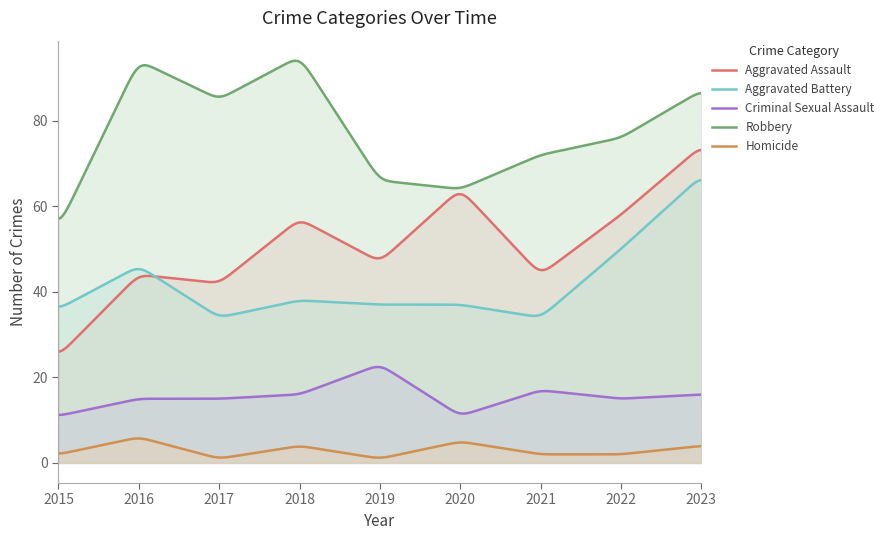

How many intersections are there between Aggravated Assault and Aggravated Battery?

1